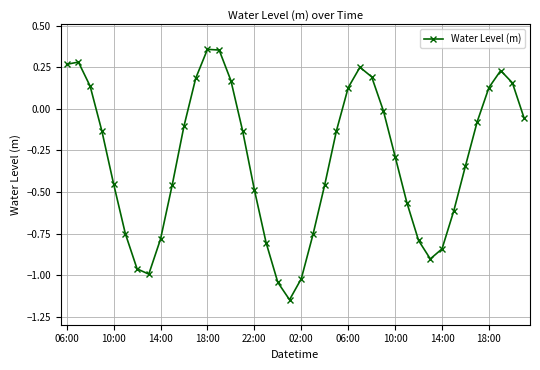

What is the sum of all values?

-12.3